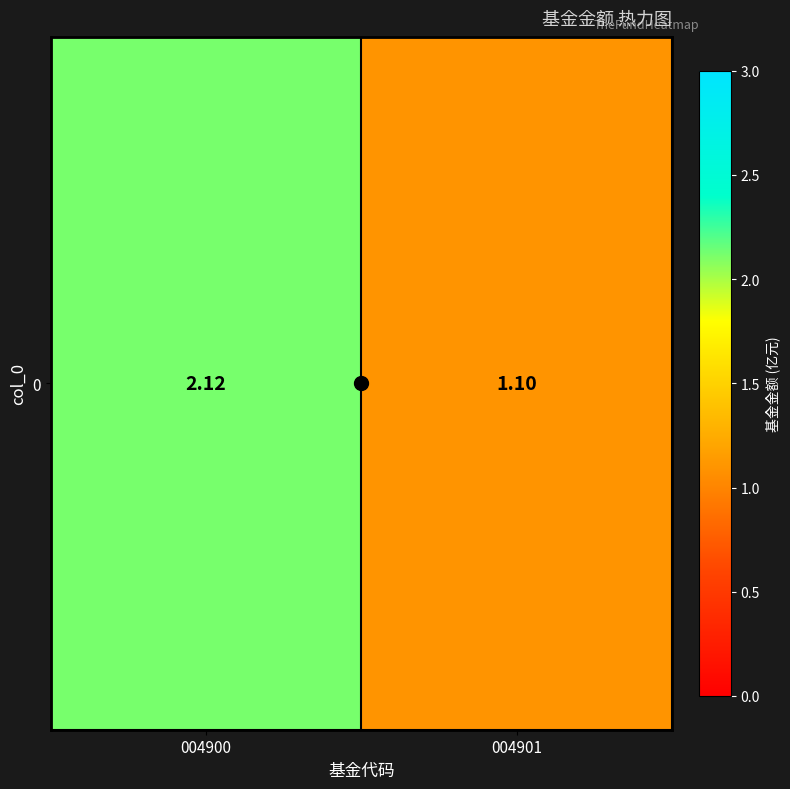

How many data points are less than 2?

1